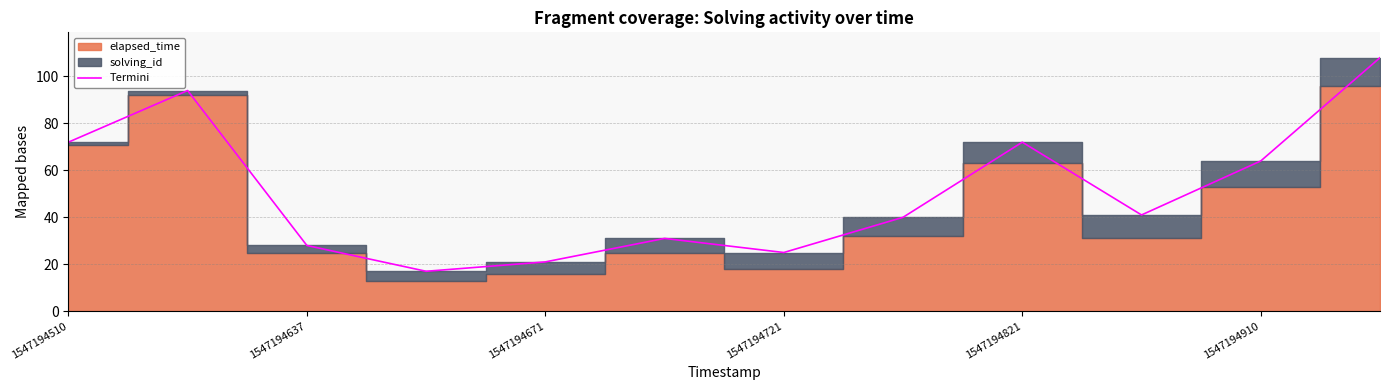

True or false: Termini has a value of 13 at 1547194671.

False